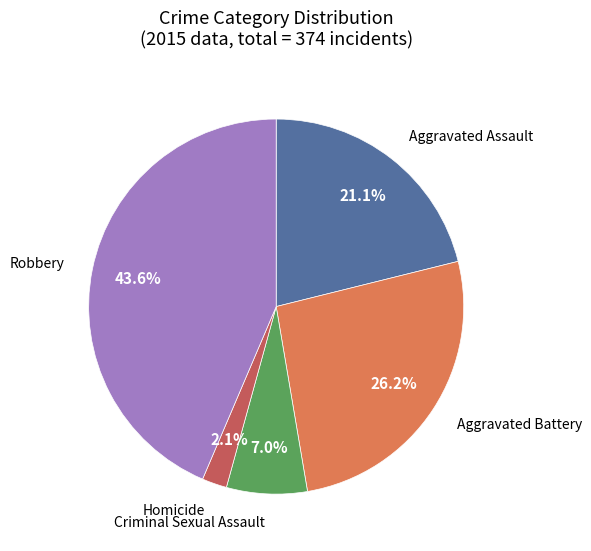

Is there any slice that represents more than half of the pie?

No